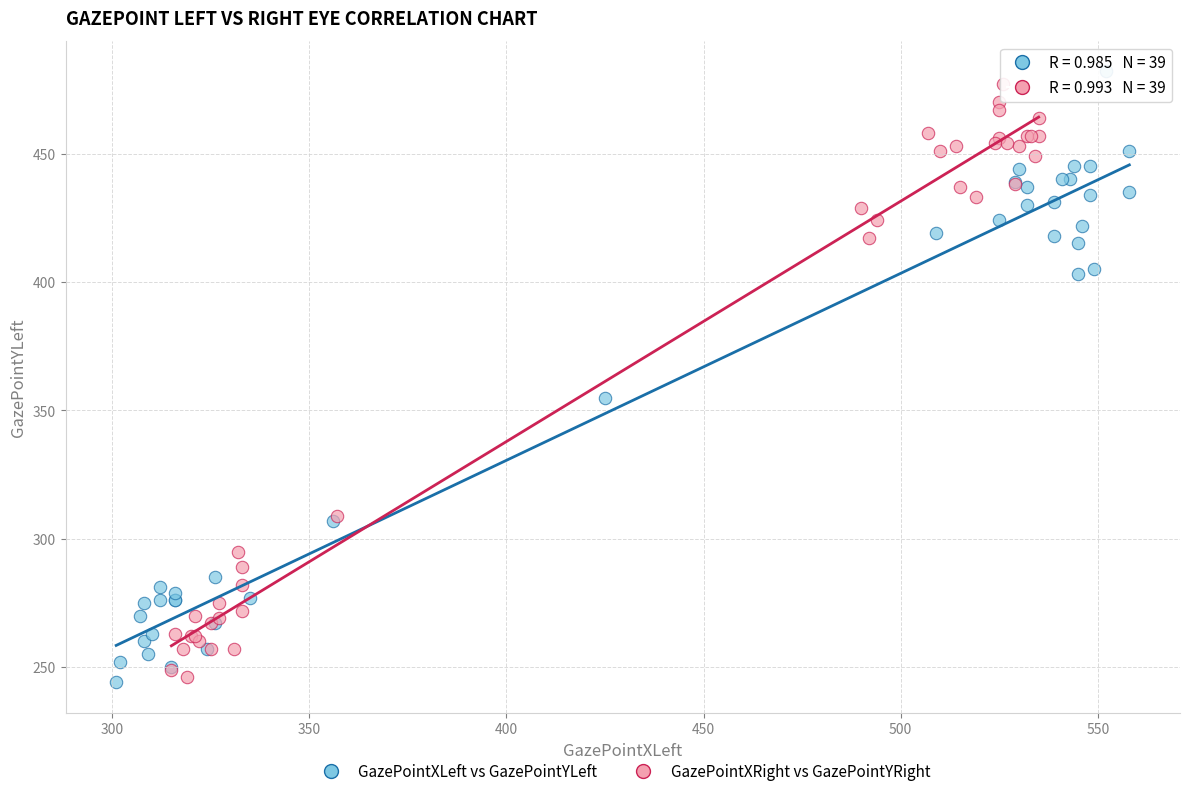

What are all the series names shown in the legend?

GazePointXLeft vs GazePointYLeft, GazePointXRight vs GazePointYRight